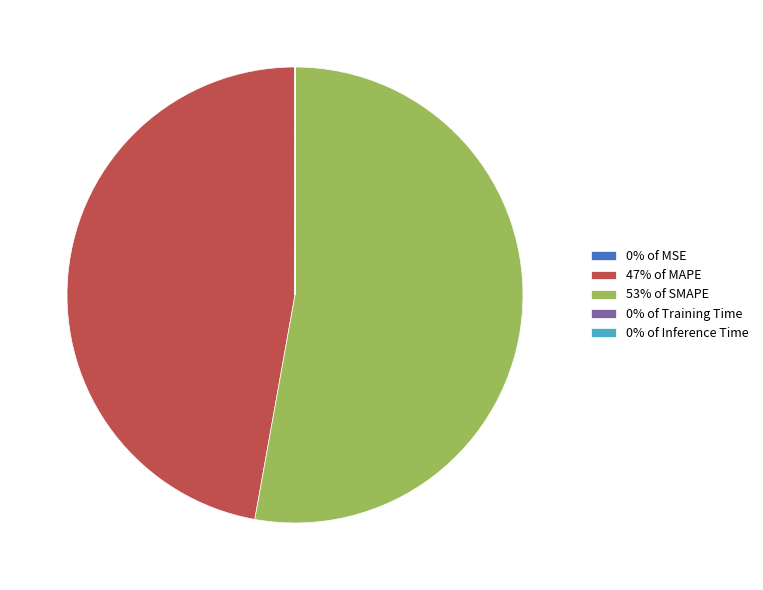

Which category has the biggest portion of the pie?

53% of SMAPE